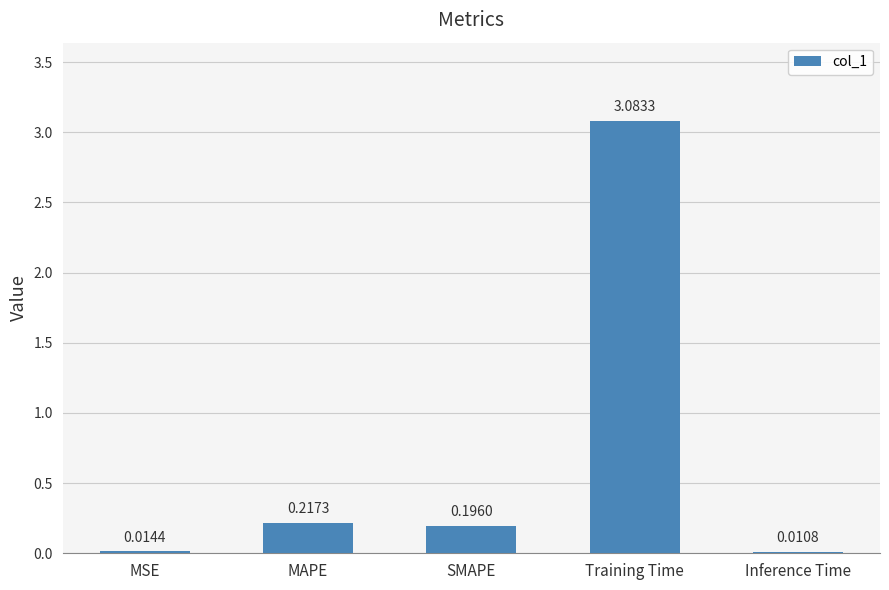

What is the change in value from SMAPE to Training Time?

+2.9